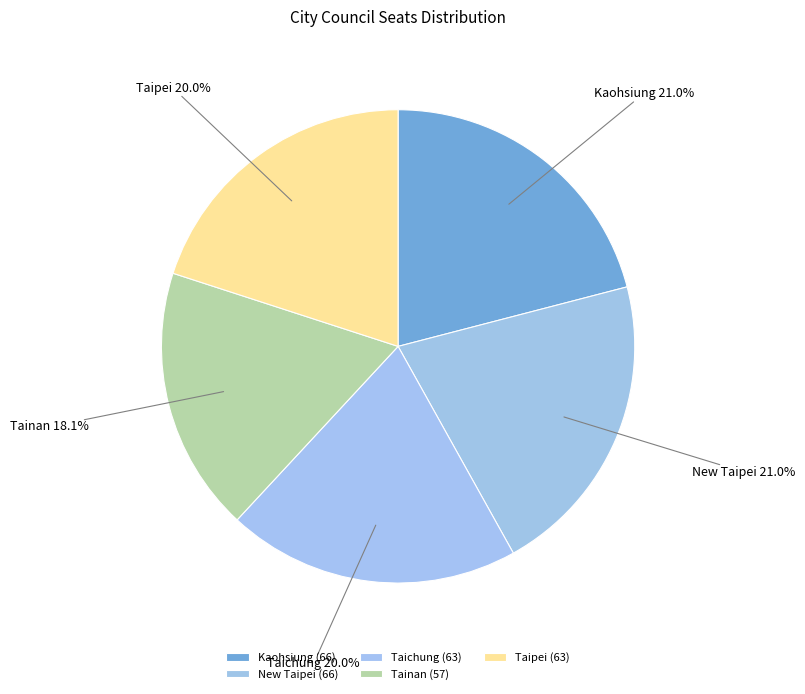

Is it true that Kaohsiung is 21% of the pie?

True